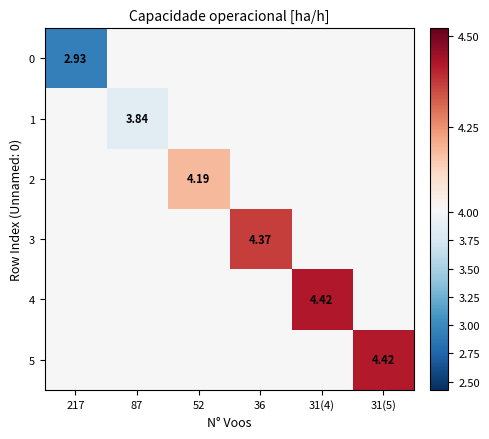

What is the difference between the highest and lowest values at 31(4)?

0.4